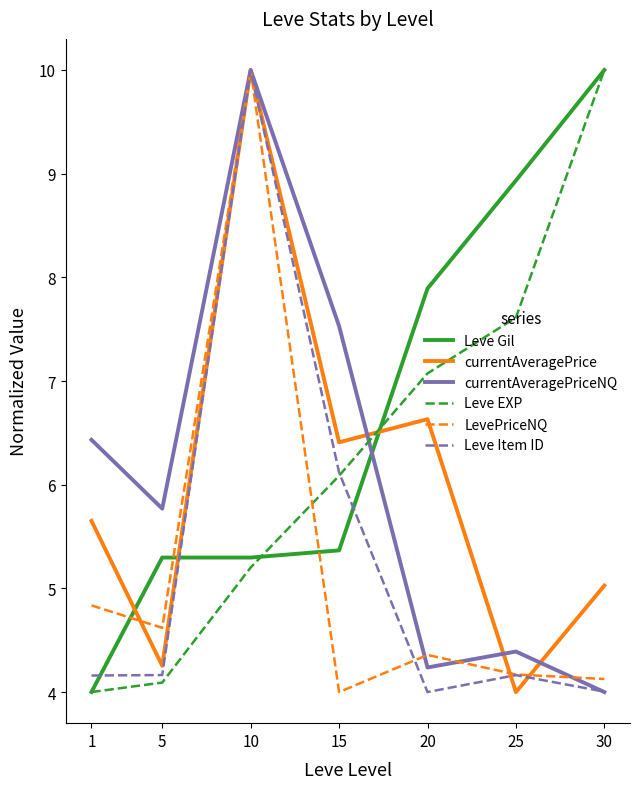

What is the sum of the currentAveragePriceNQ values at 10 and 30?

14.0